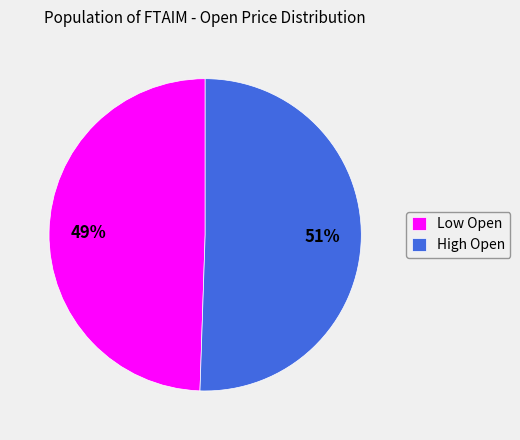

Between High Open and Low Open, which is larger?

High Open